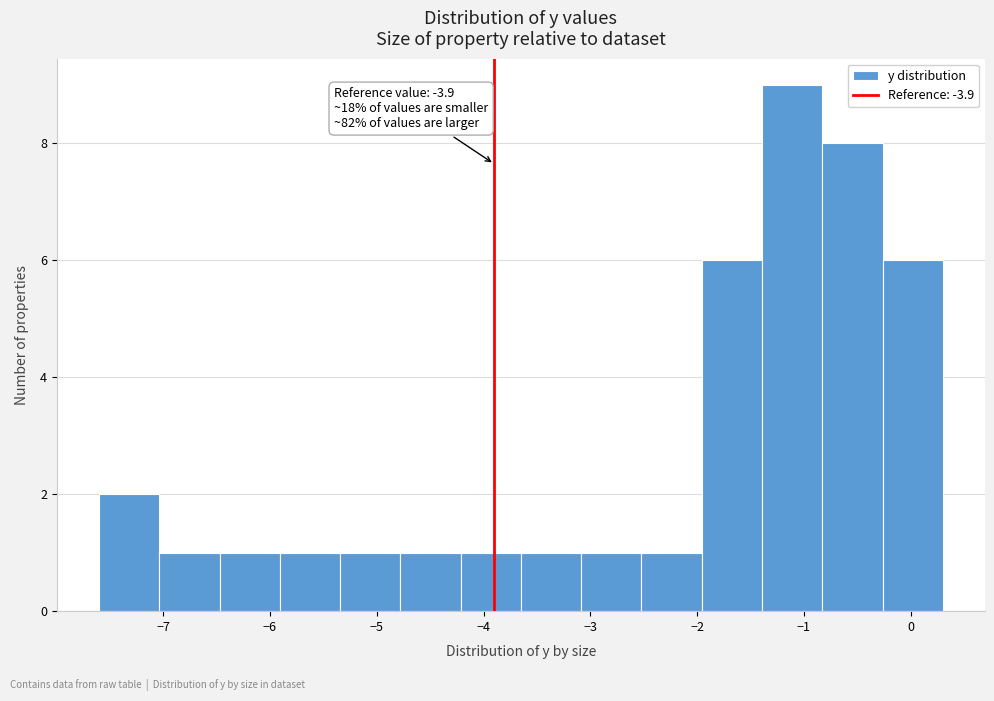

Which range on the x-axis has the tallest bar?

-1.4 to -0.8